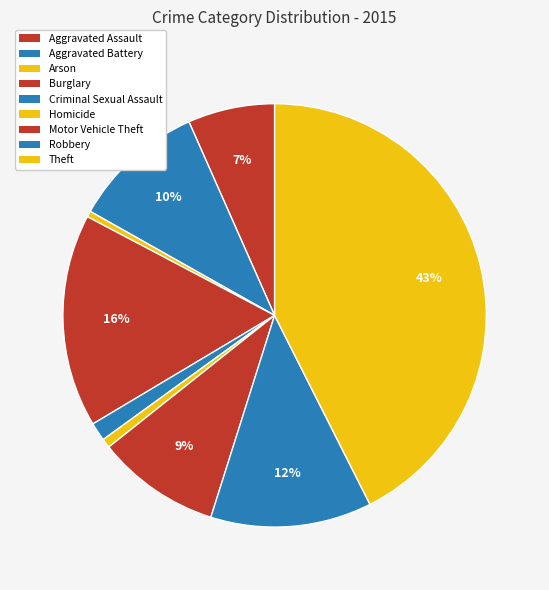

How much of the chart is everything except Homicide?

99.3%